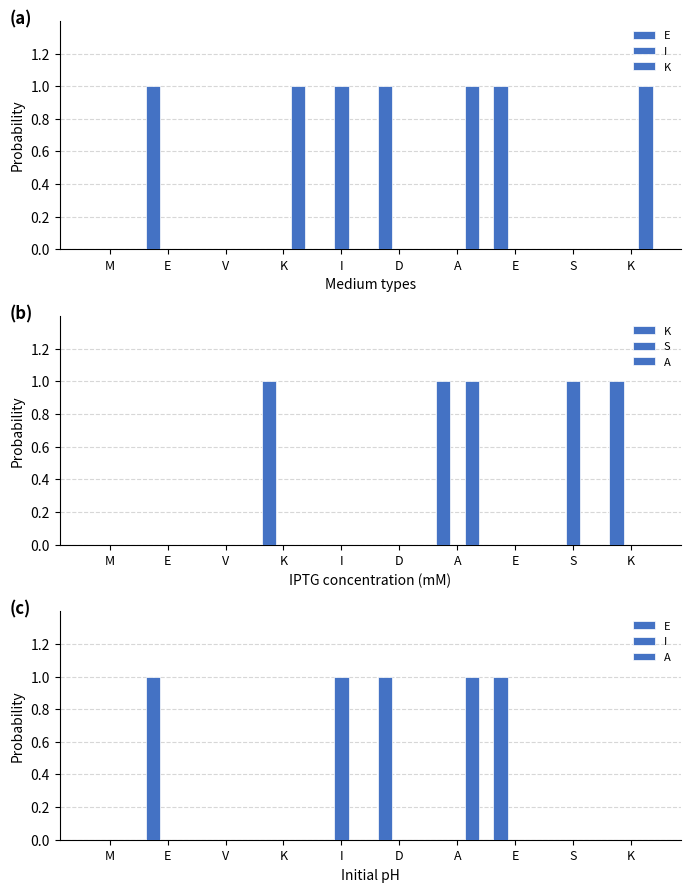

At I, list the series in order from smallest to largest.

E, K, S, A, I